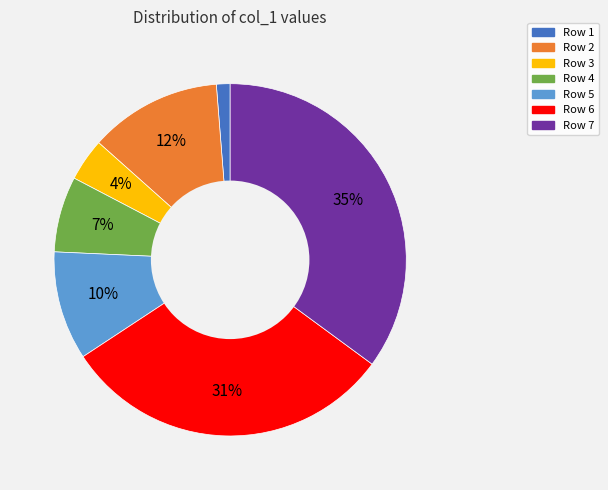

Is it true that Row 4 is 1% of the pie?

False